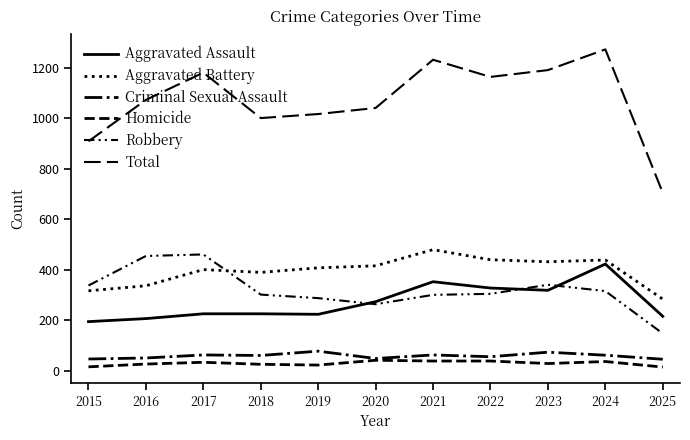

How many interior local peaks does the Homicide series have?

3